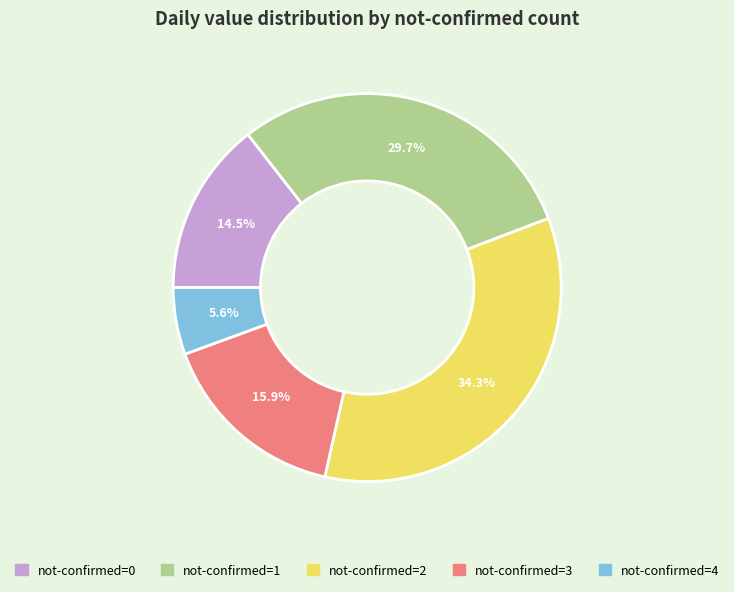

To the nearest percent, what is the difference between the largest and smallest slice percentages?

29%